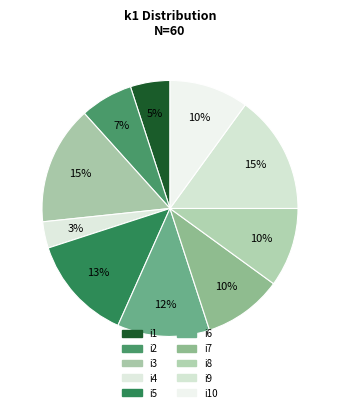

Count the number of slices in the pie.

10